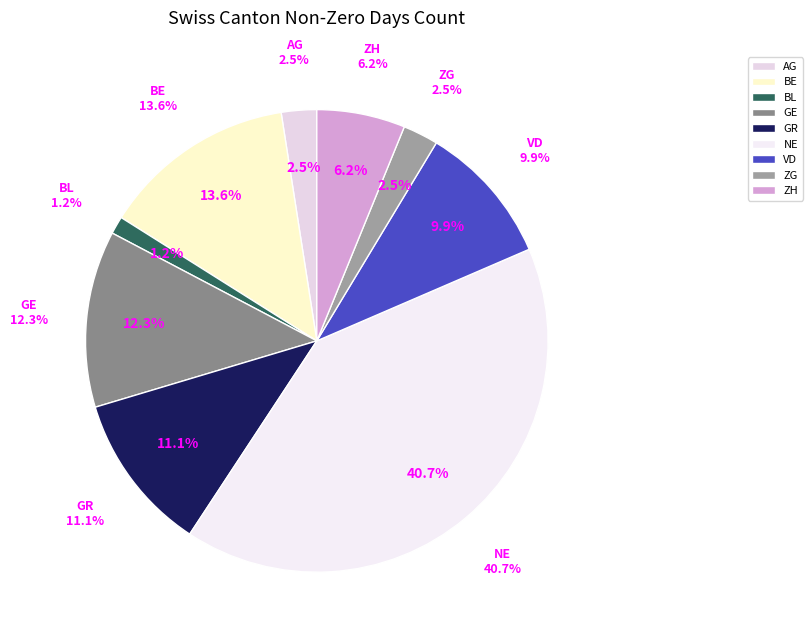

To the nearest percent, what percentage of the pie is ZH?

6%